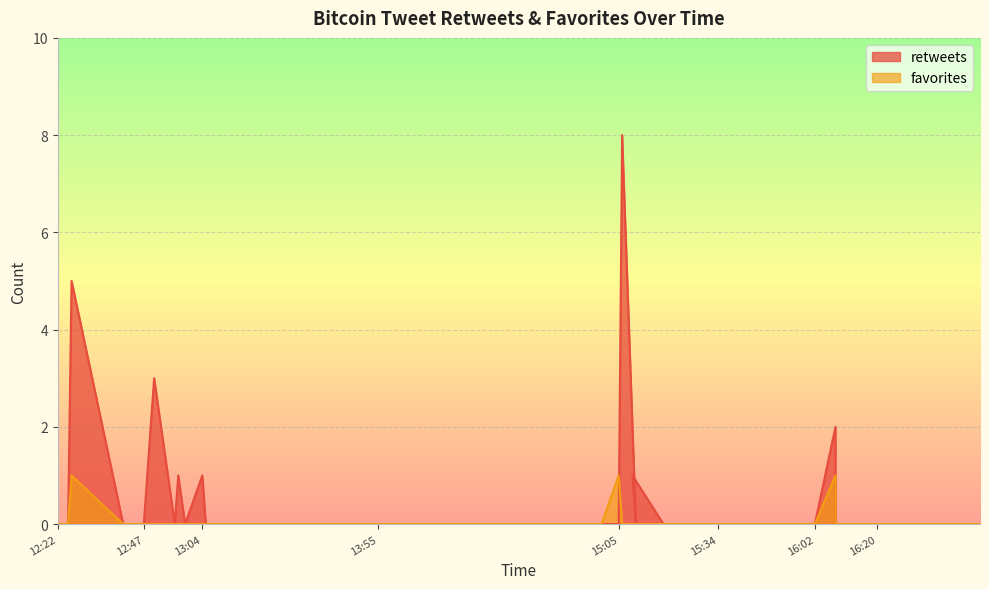

In favorites, how many points are higher than both neighbors (excluding endpoints)?

3